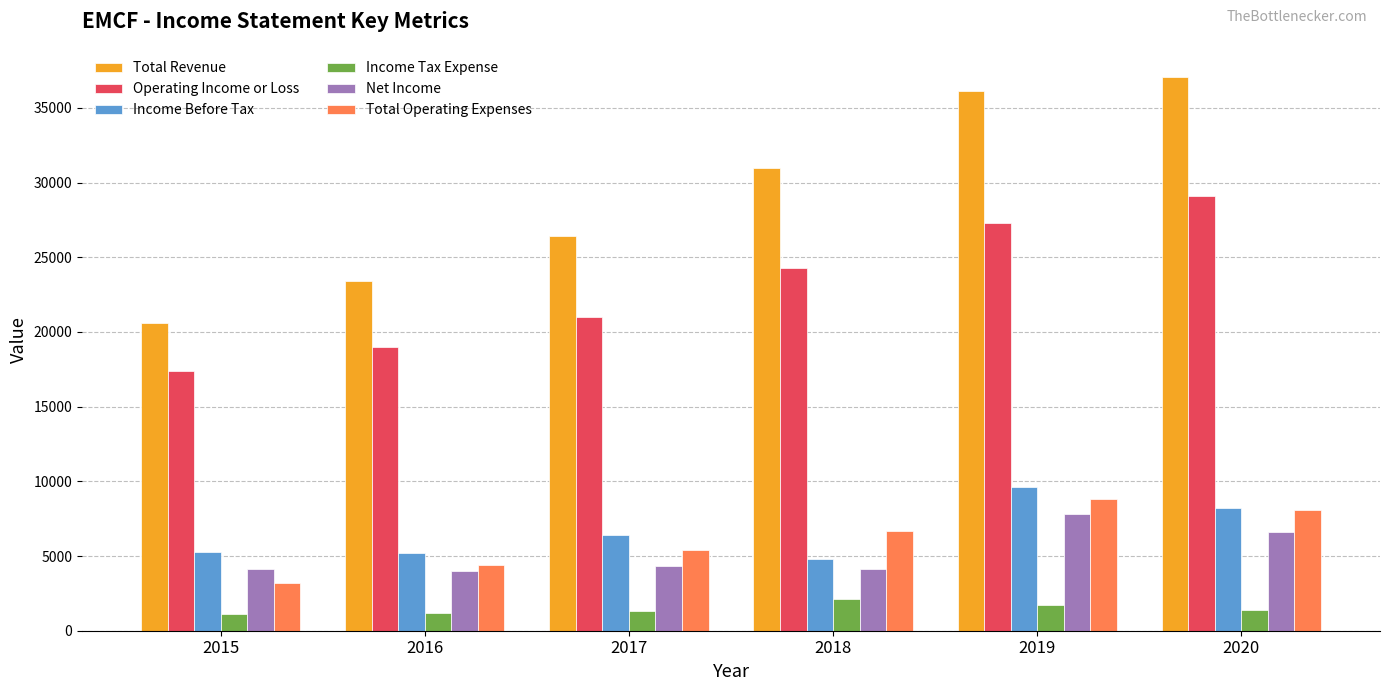

What are all the series names shown in the legend?

Total Revenue, Operating Income or Loss, Income Before Tax, Income Tax Expense, Net Income, Total Operating Expenses